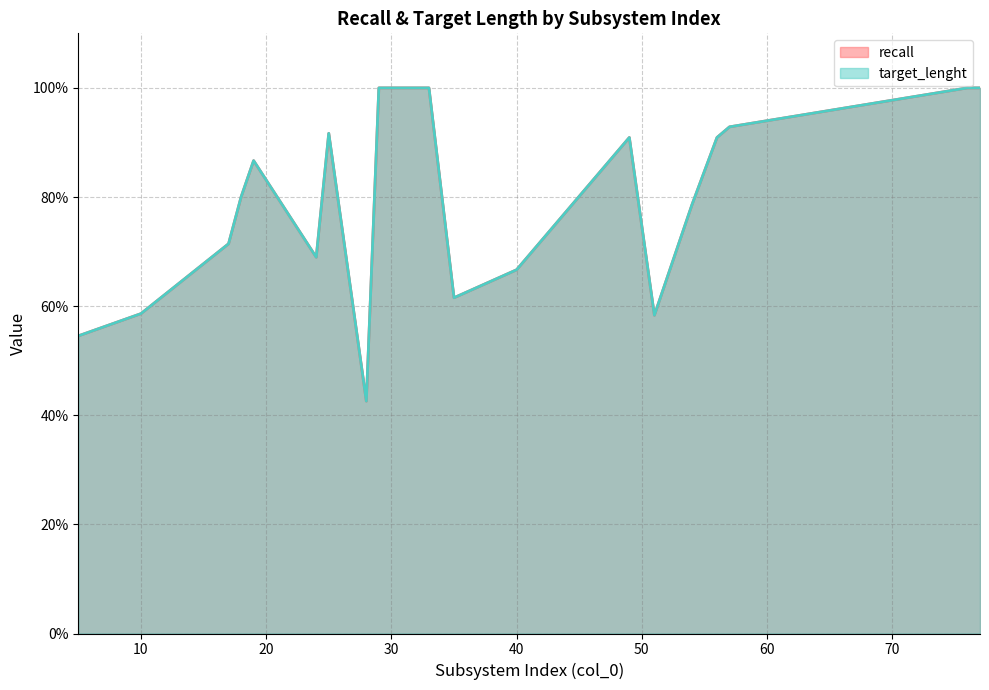

What is the average value of the target_lenght series?

0.8